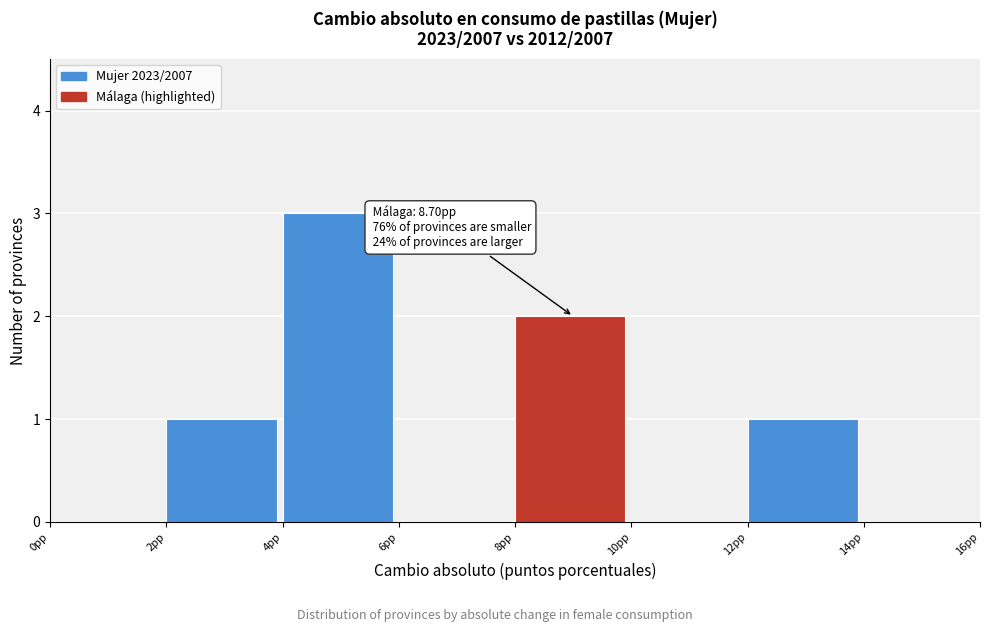

Reading left to right, extract all data points from this chart.

0pp=0	2pp=1	4pp=3	6pp=0	8pp=2	10pp=0	12pp=1	14pp=0